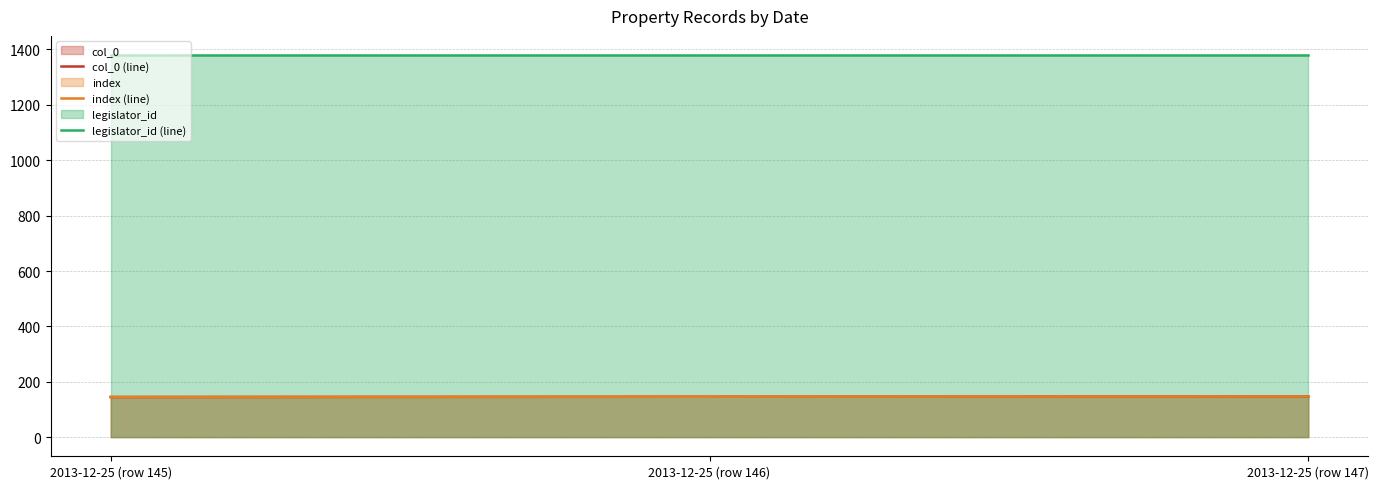

What is the value of the legislator_id (line) point at the 2nd from the left?

1380